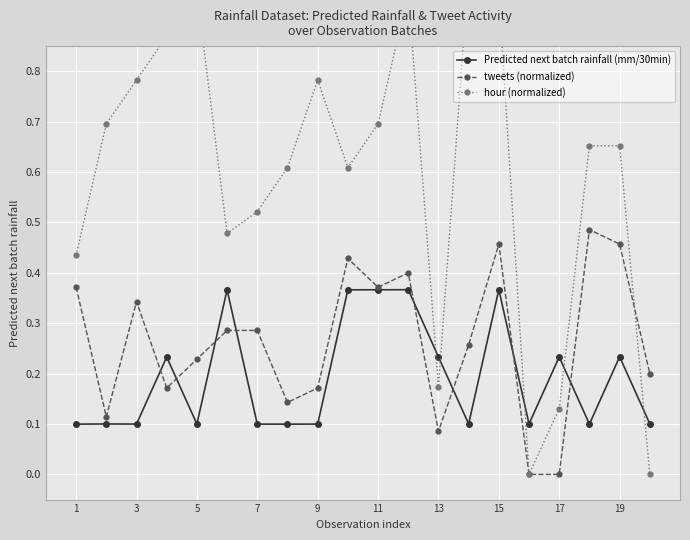

Which series has the largest total across all categories?

hour (normalized)